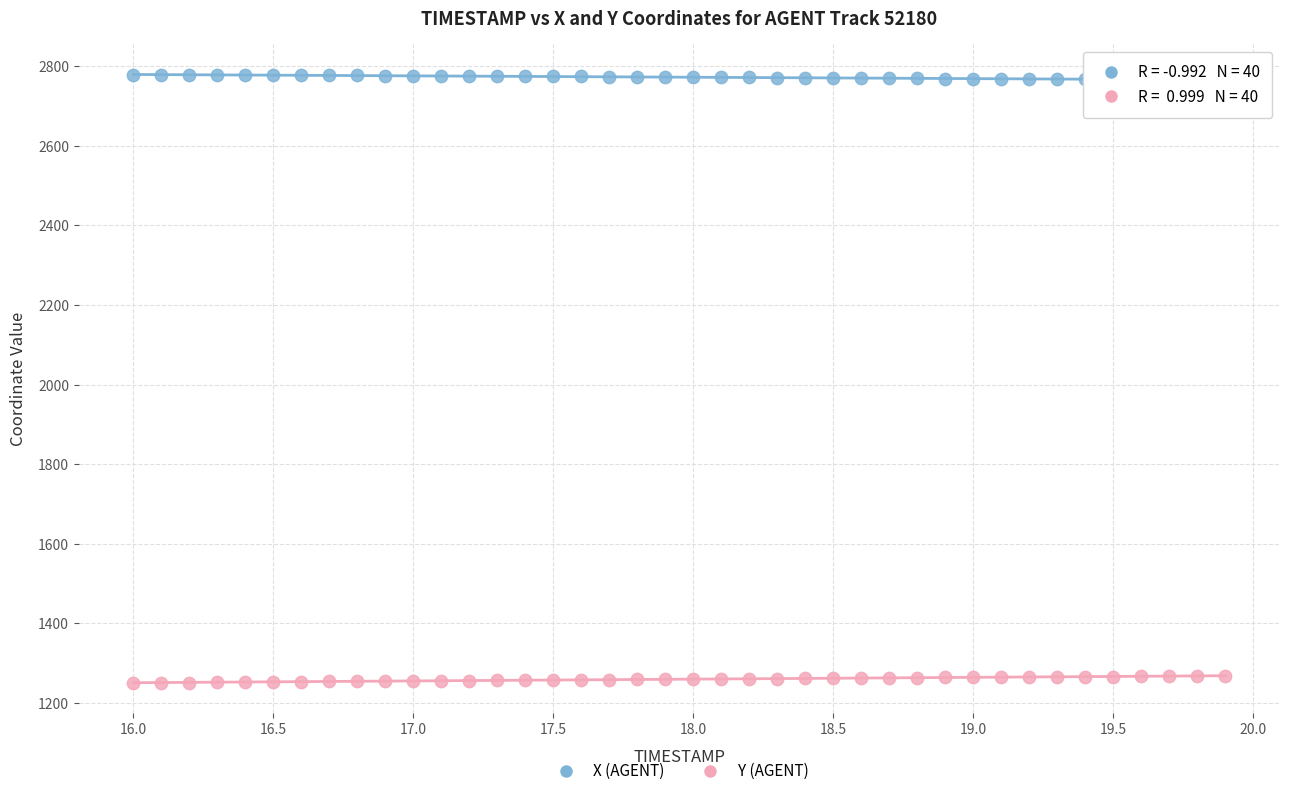

Which series contains the highest Y value?

X (AGENT)